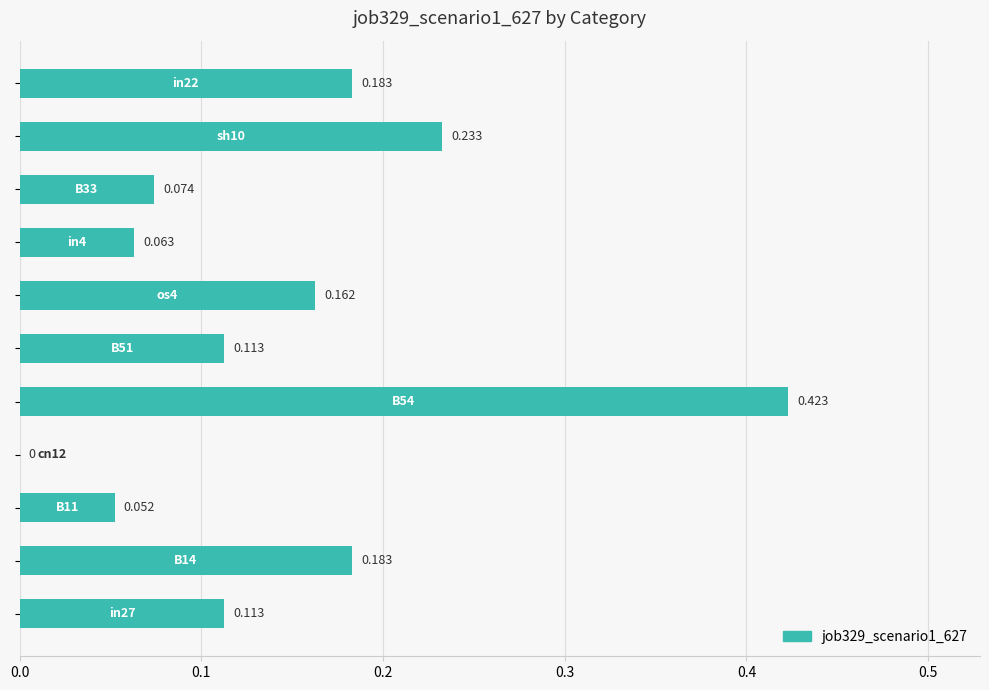

How many distinct data groups are displayed?

1